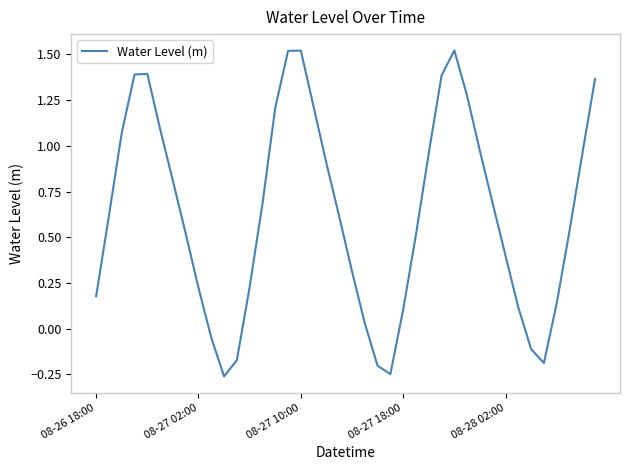

Is this an area chart (filled region under the line)?

No